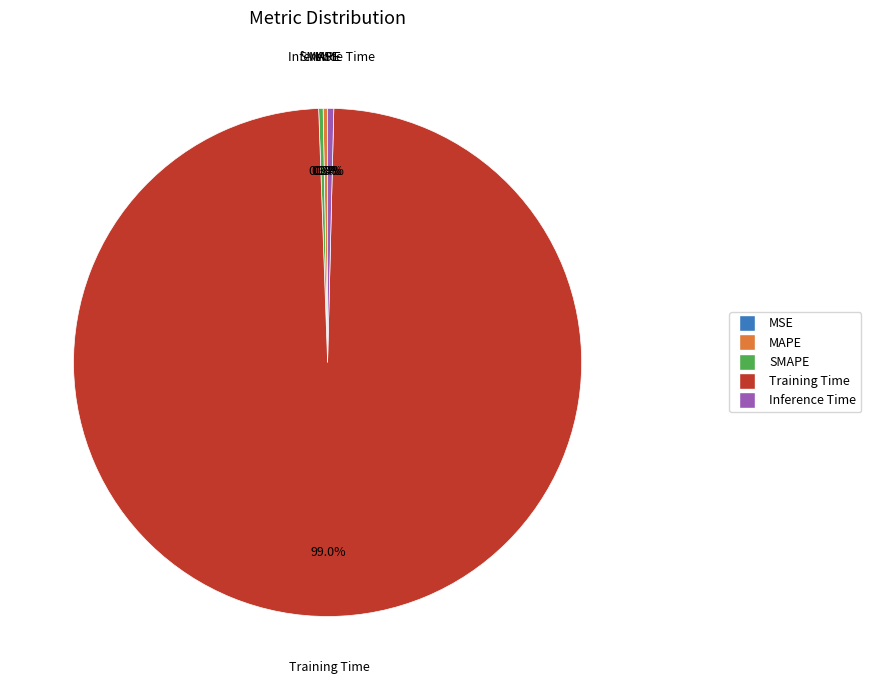

Which category has the biggest portion of the pie?

Training Time